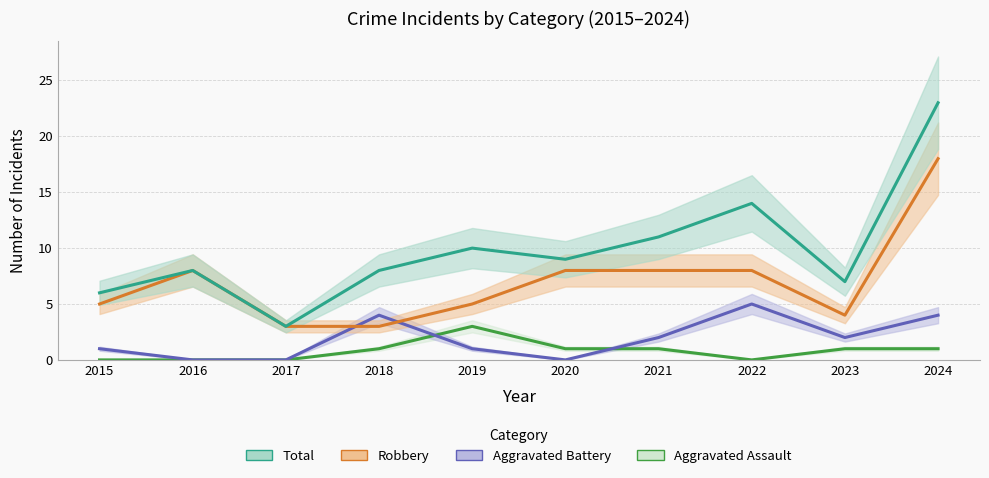

How many data points does each series have?

10